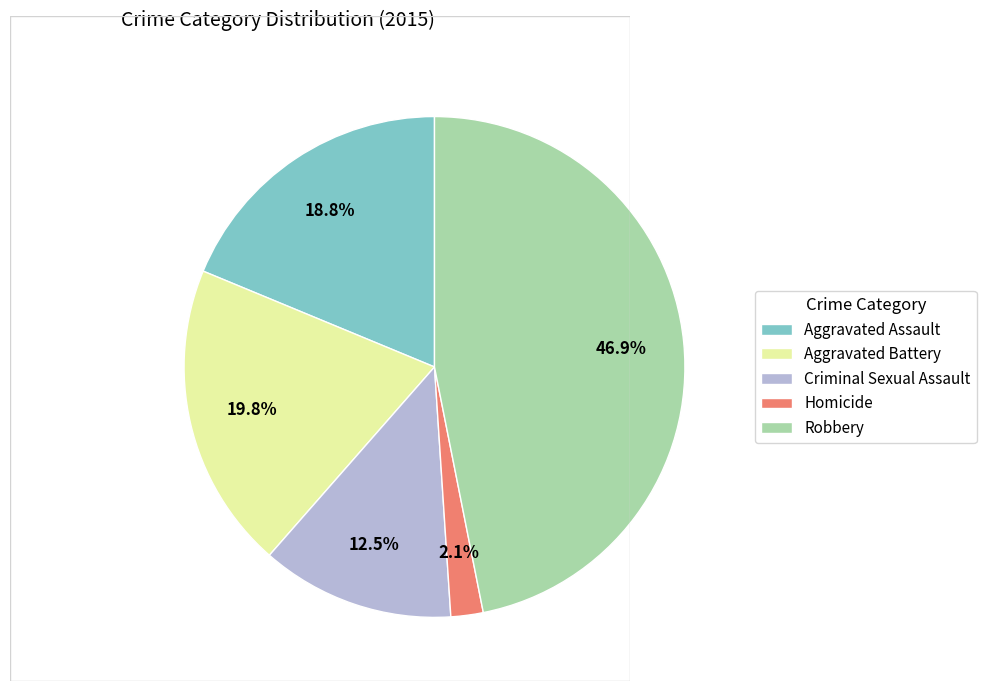

Is it true that Criminal Sexual Assault is 7% of the pie?

False